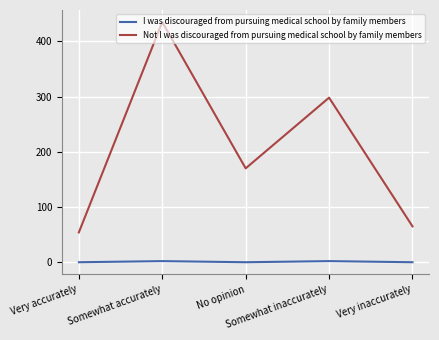

How many series are shown in this chart?

2